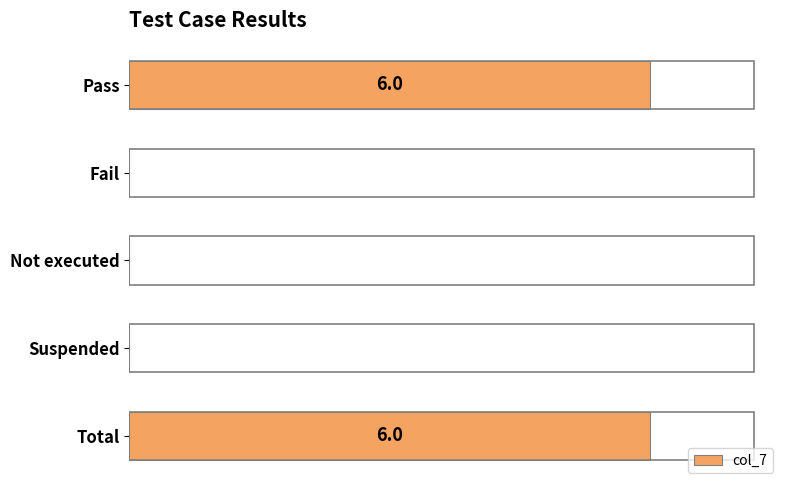

Rank the categories by value from lowest to highest.

Fail, Not executed, Suspended, Pass, Total